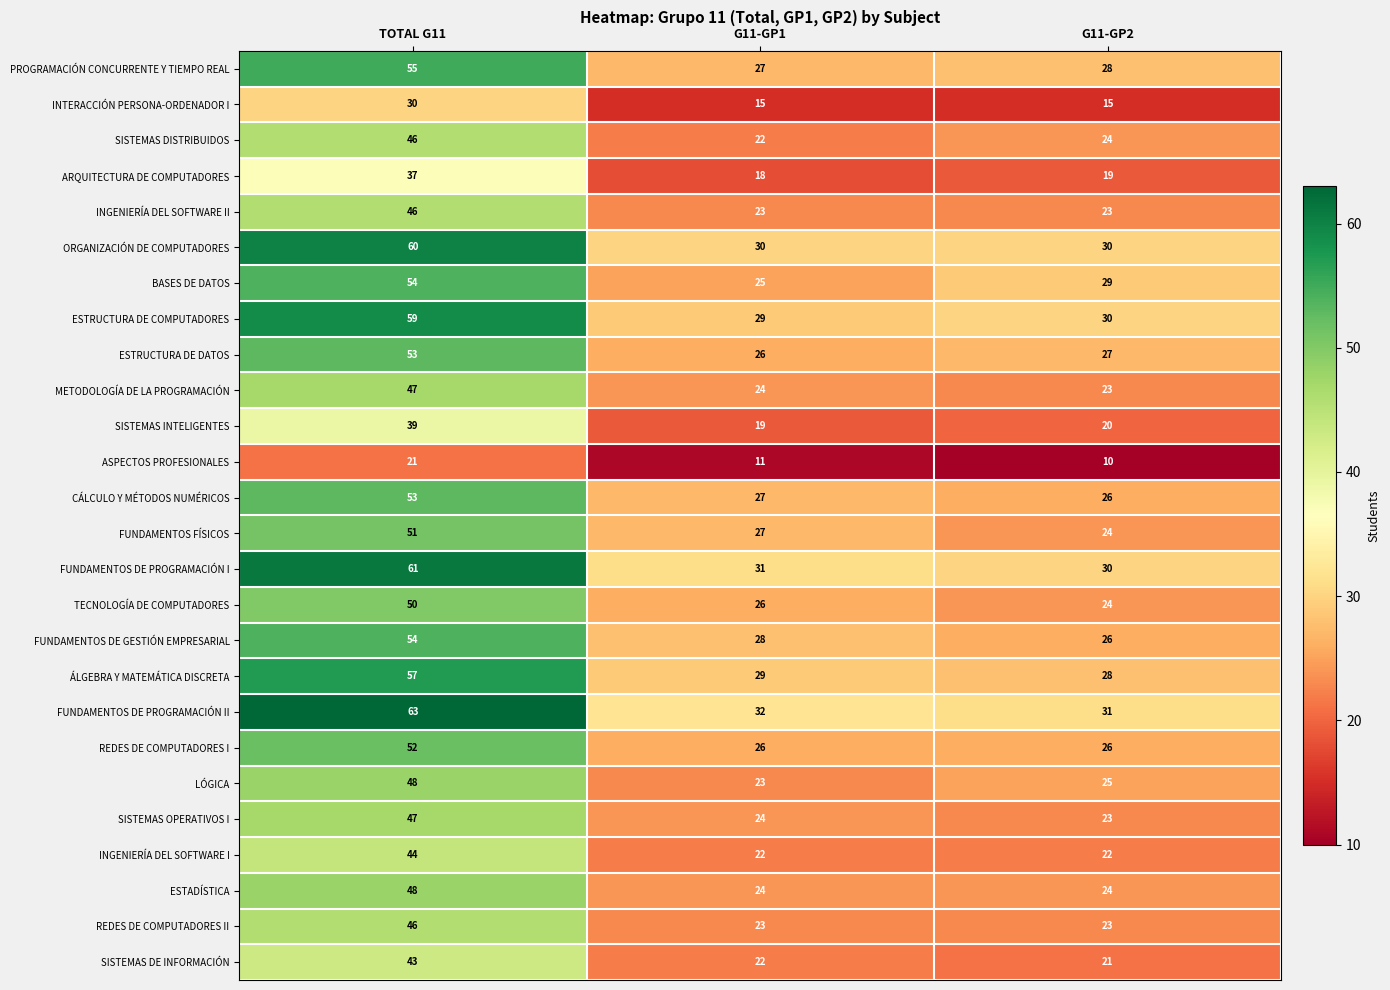

What is the difference between the maximum and minimum values in the FUNDAMENTOS DE PROGRAMACIÓN I series?

31